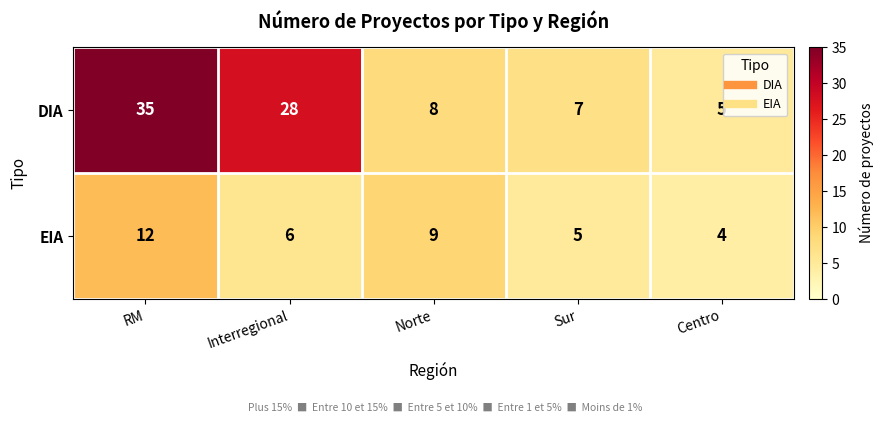

What is the difference between the second highest and second lowest values in the EIA series?

4